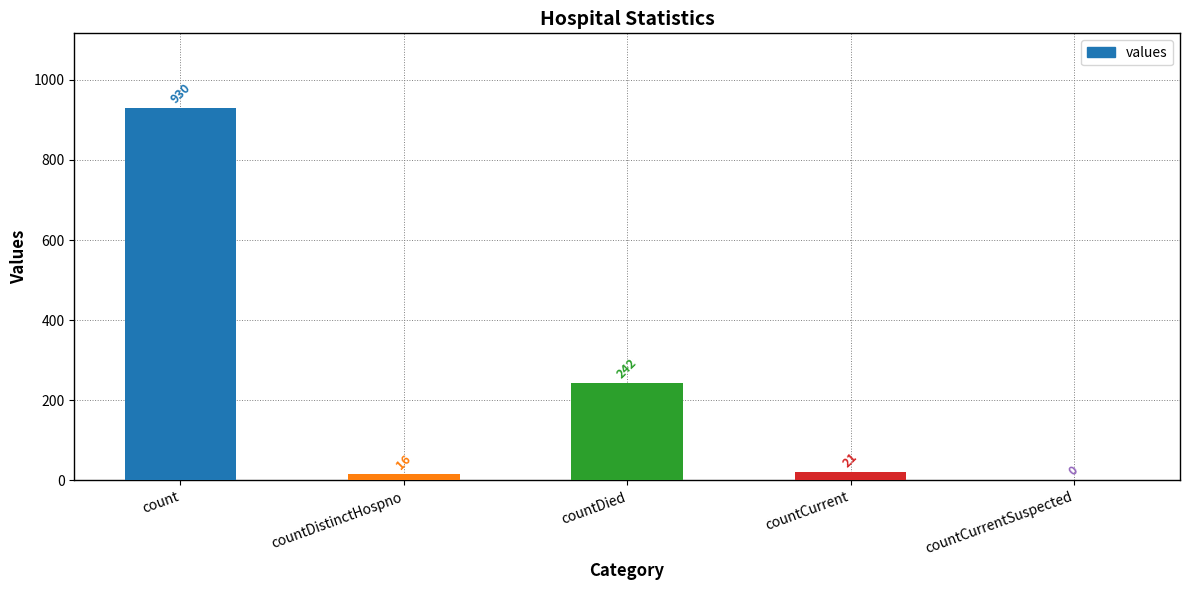

Reading left to right, what are all the values shown in this chart?

930	16	242	21	0